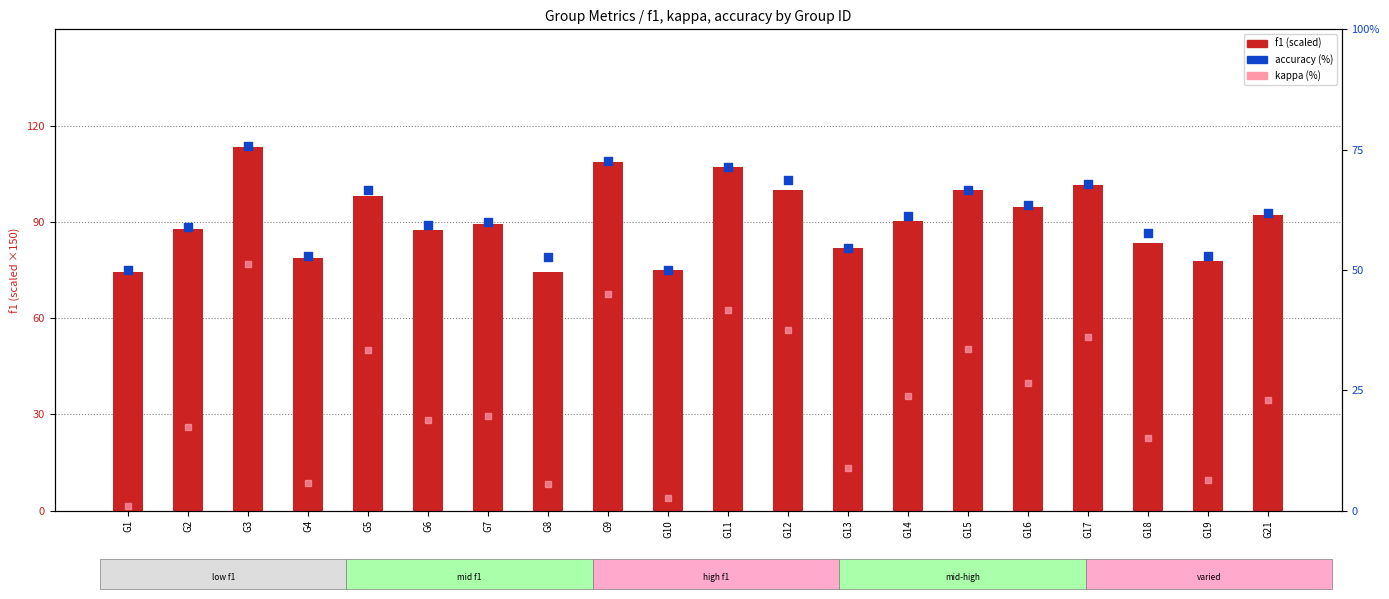

At which category is the sum across all series the highest?

G3